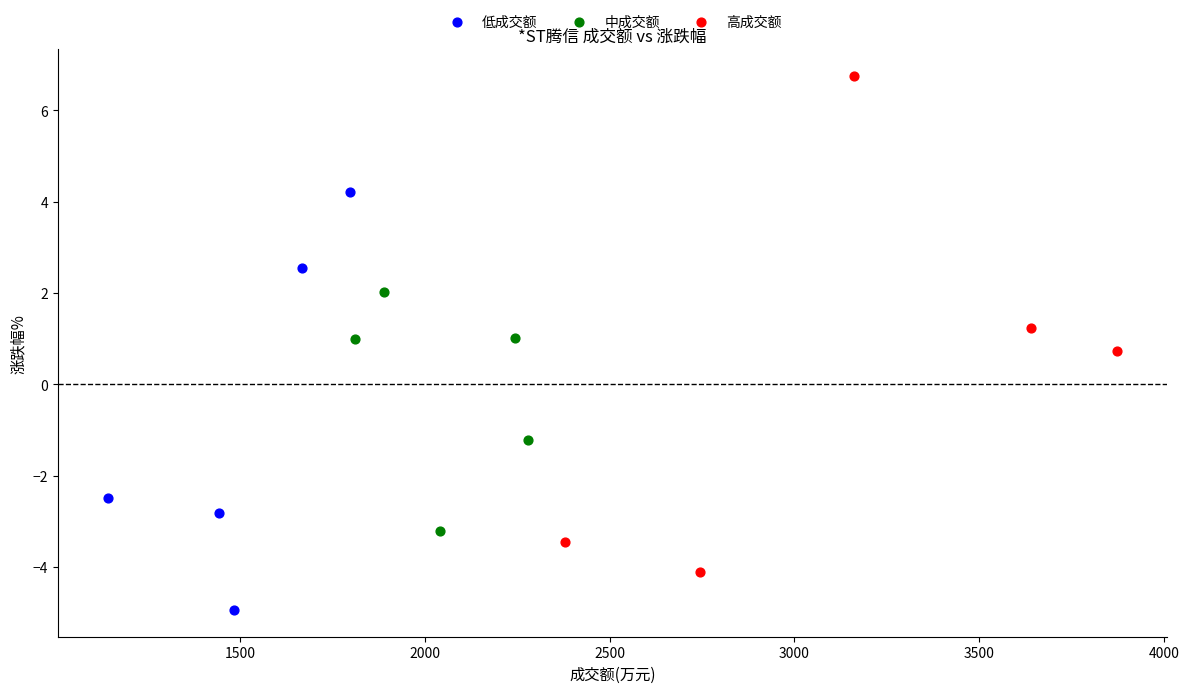

Which series contains the lowest Y value?

低成交额